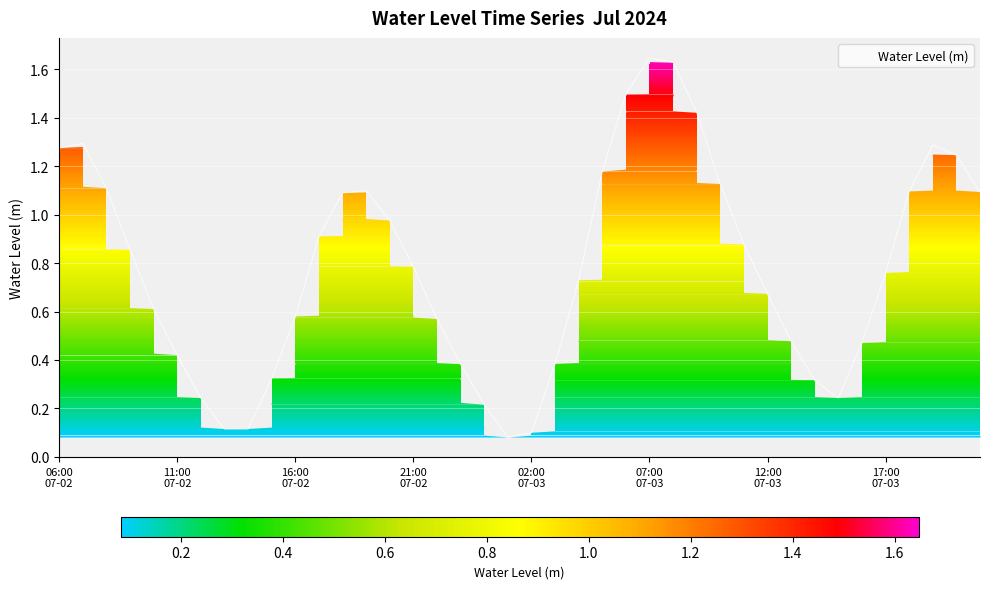

What is the greatest value displayed?

1.6